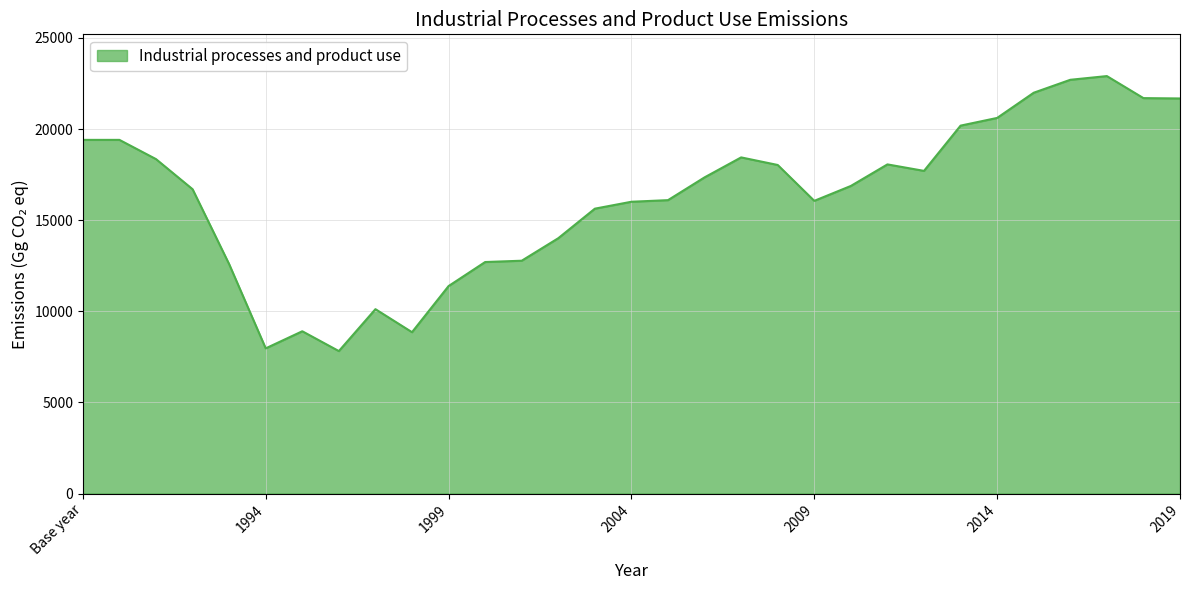

What is the minimum value shown in the chart?

7816.8